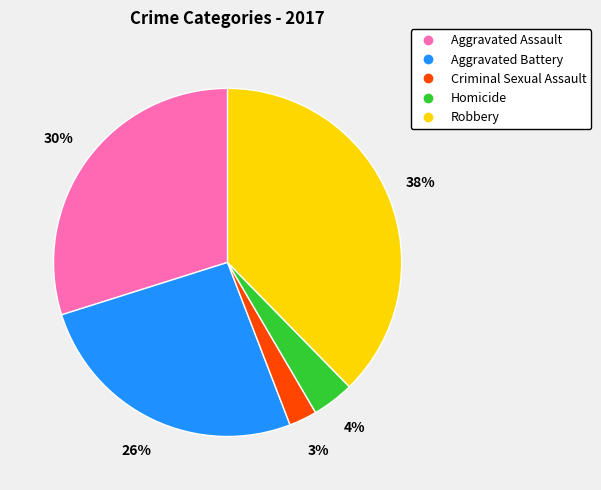

To the nearest percent, what is the difference between the Aggravated Battery and Criminal Sexual Assault slice percentages?

23%